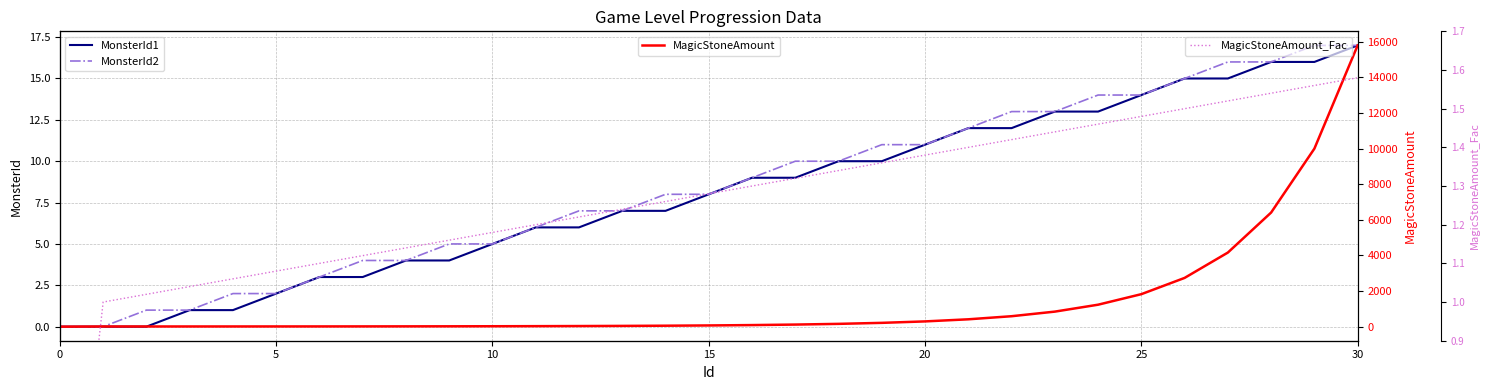

What is the sum of the MonsterId2 values at 21 and 8?

16.0